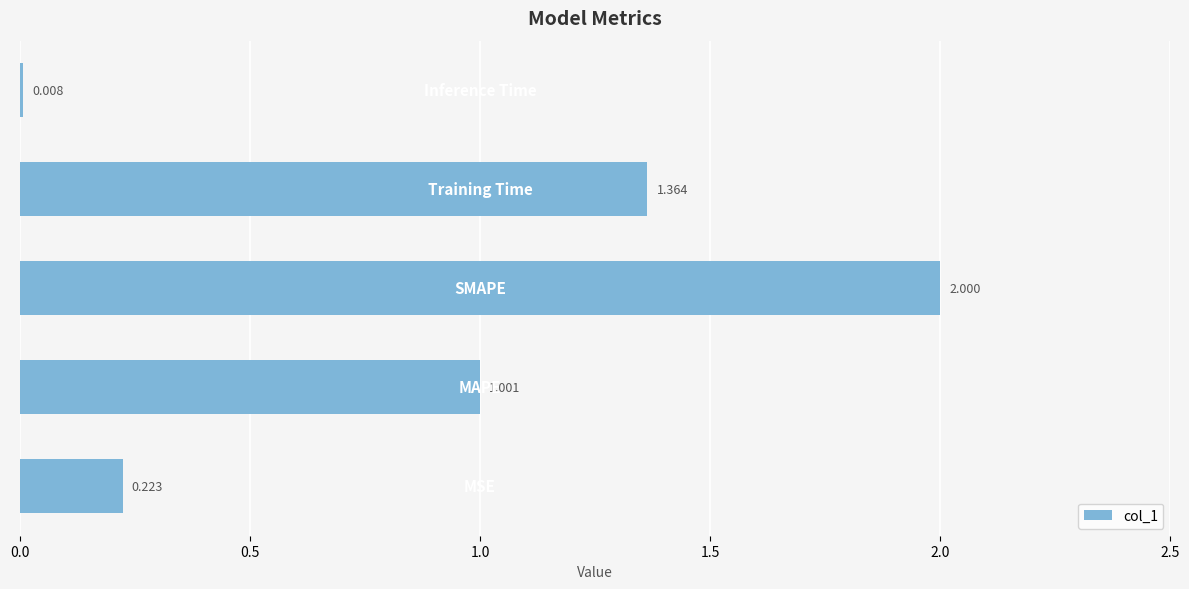

What is the average value?

0.9